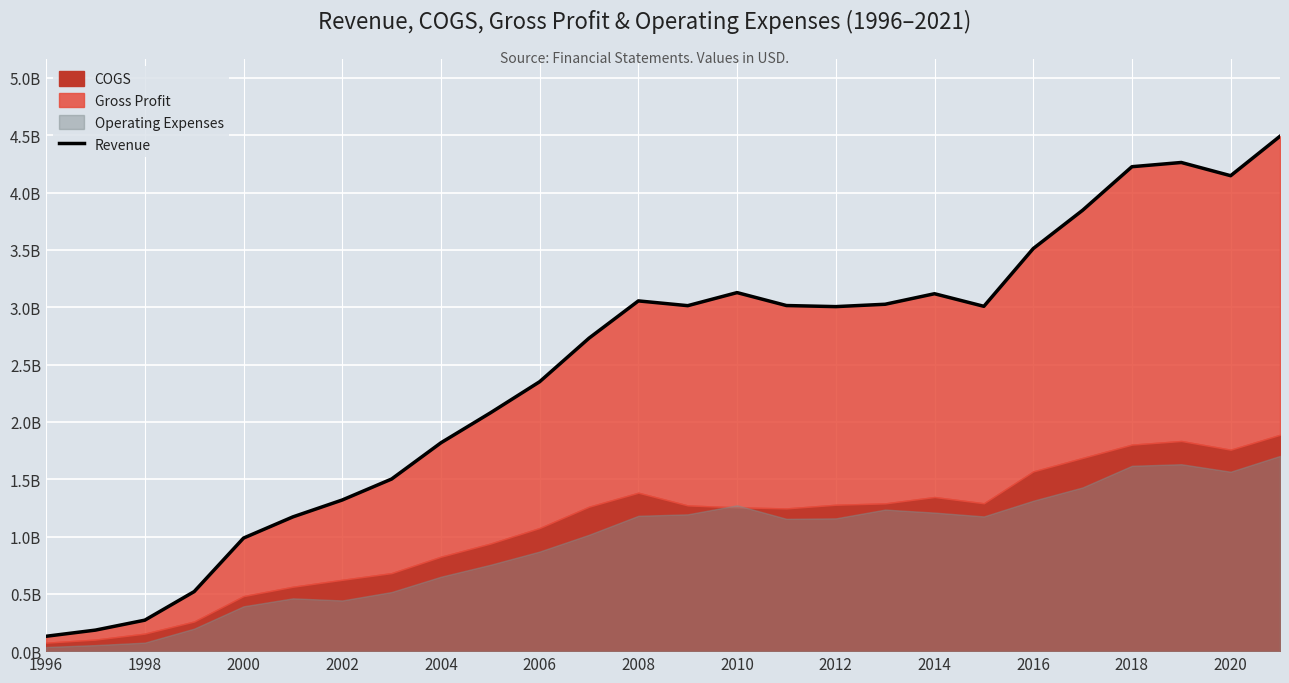

What is the change in value from 2004 to 2006?

+0.2